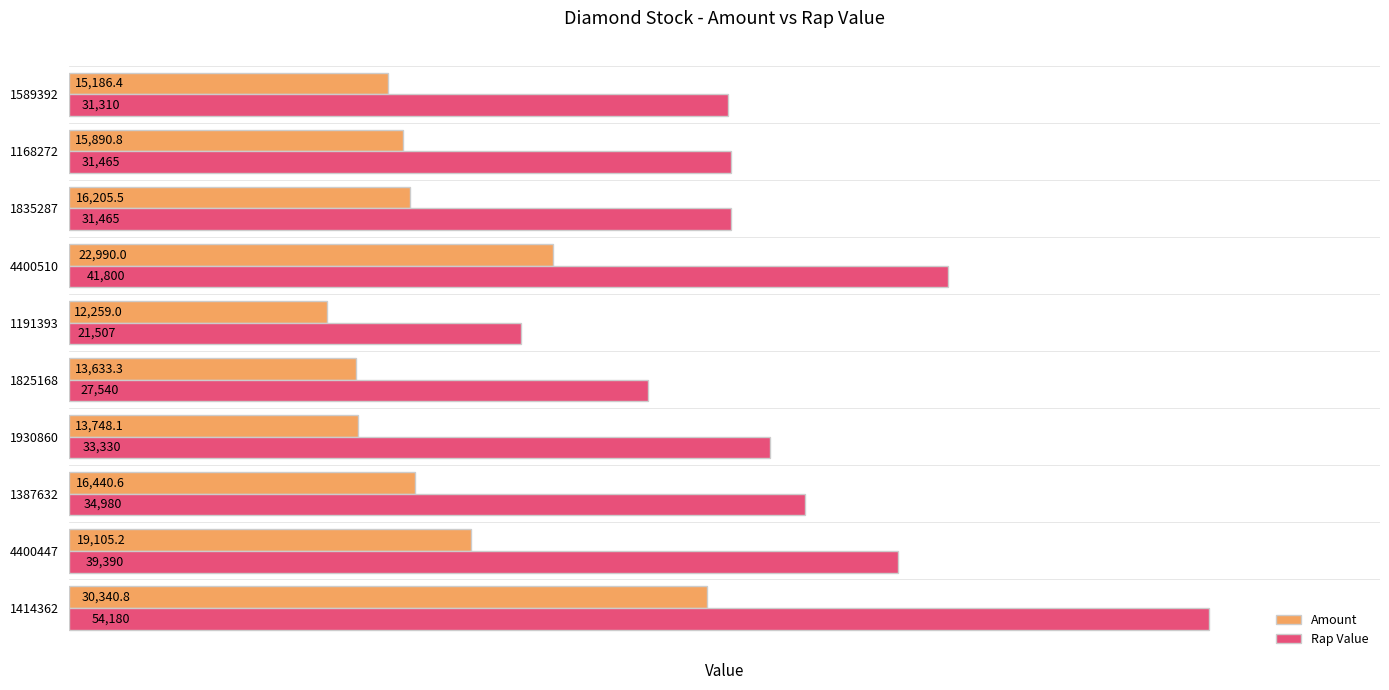

Which series has the largest range (max minus min)?

Rap Value